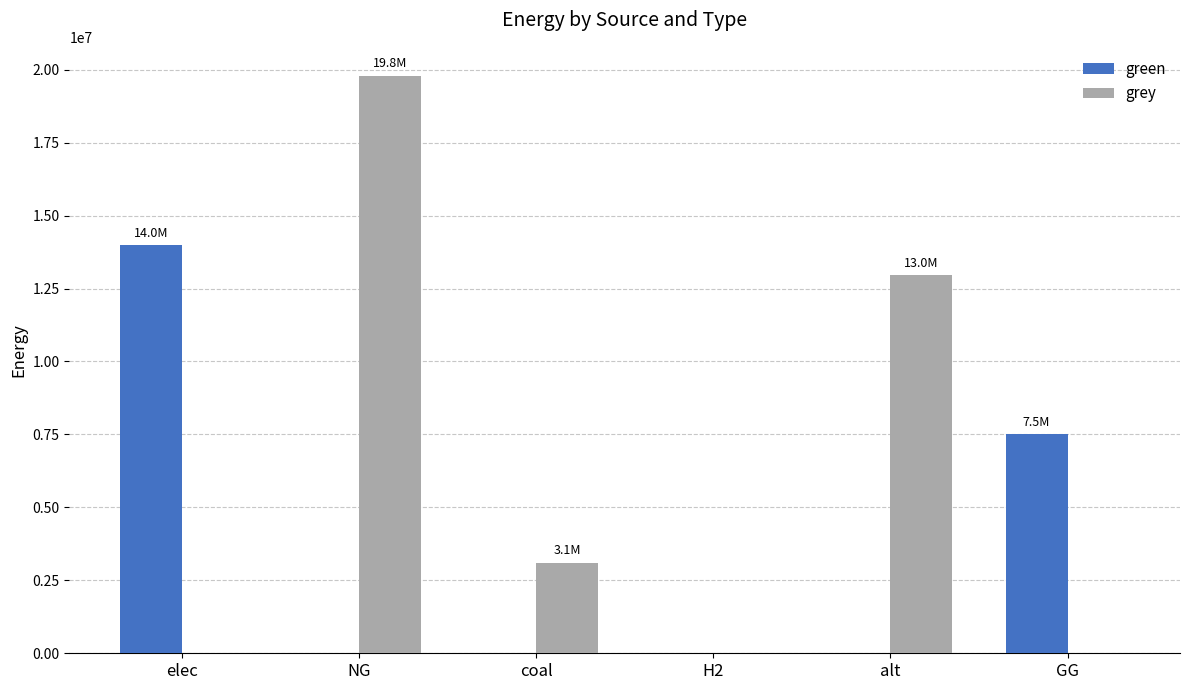

What is the sum of all green values?

21487292.7